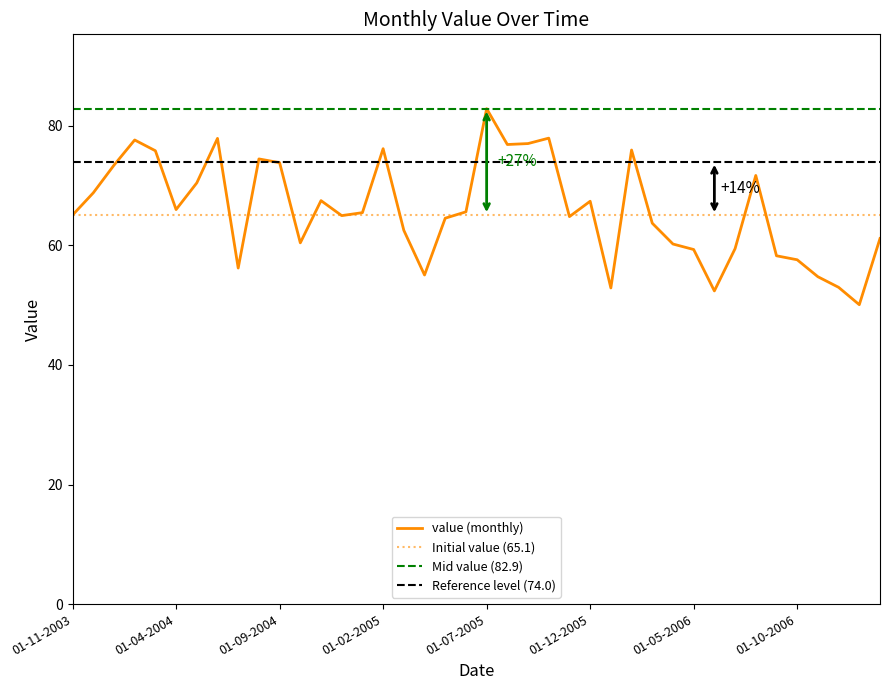

What is the label of the 22nd point from the right?

01-05-2005